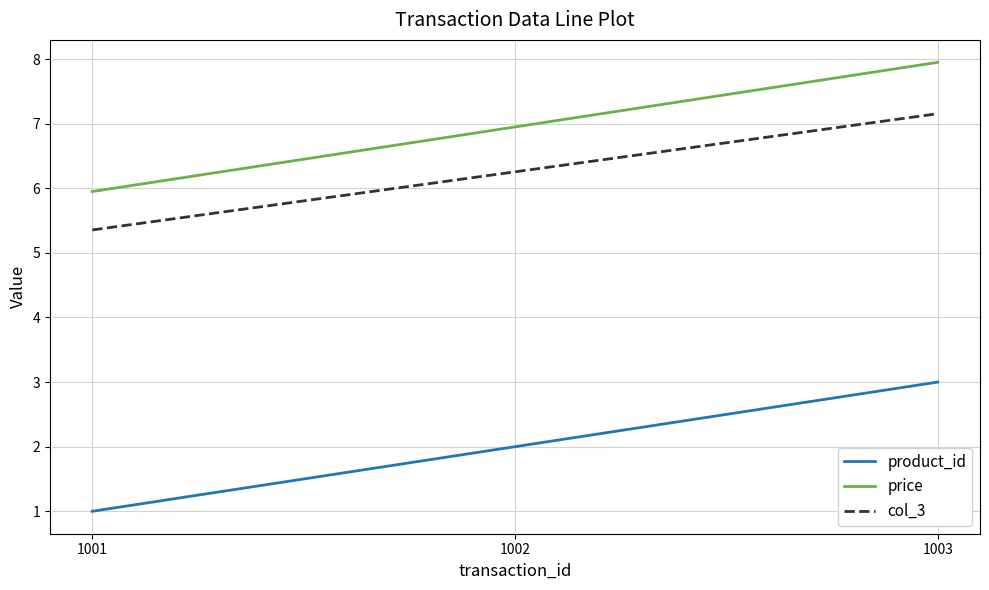

List the labels in order of product_id value, smallest first.

1001, 1002, 1003